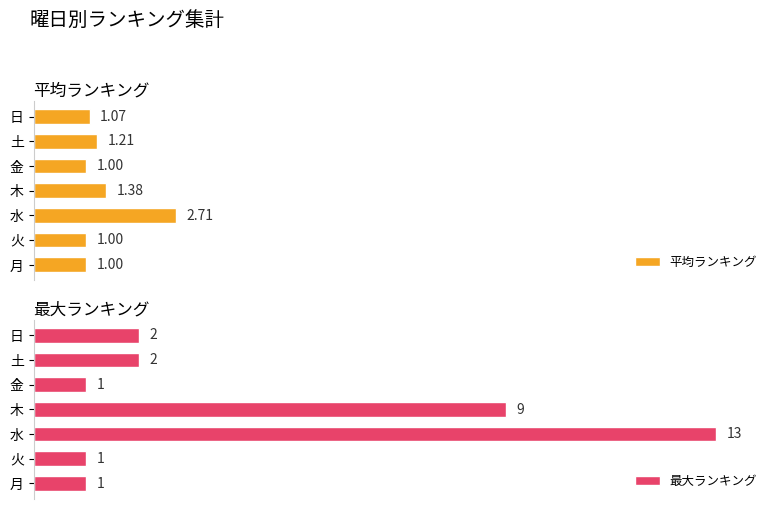

List the series in order of their overall mean, lowest first.

平均ランキング, 最大ランキング